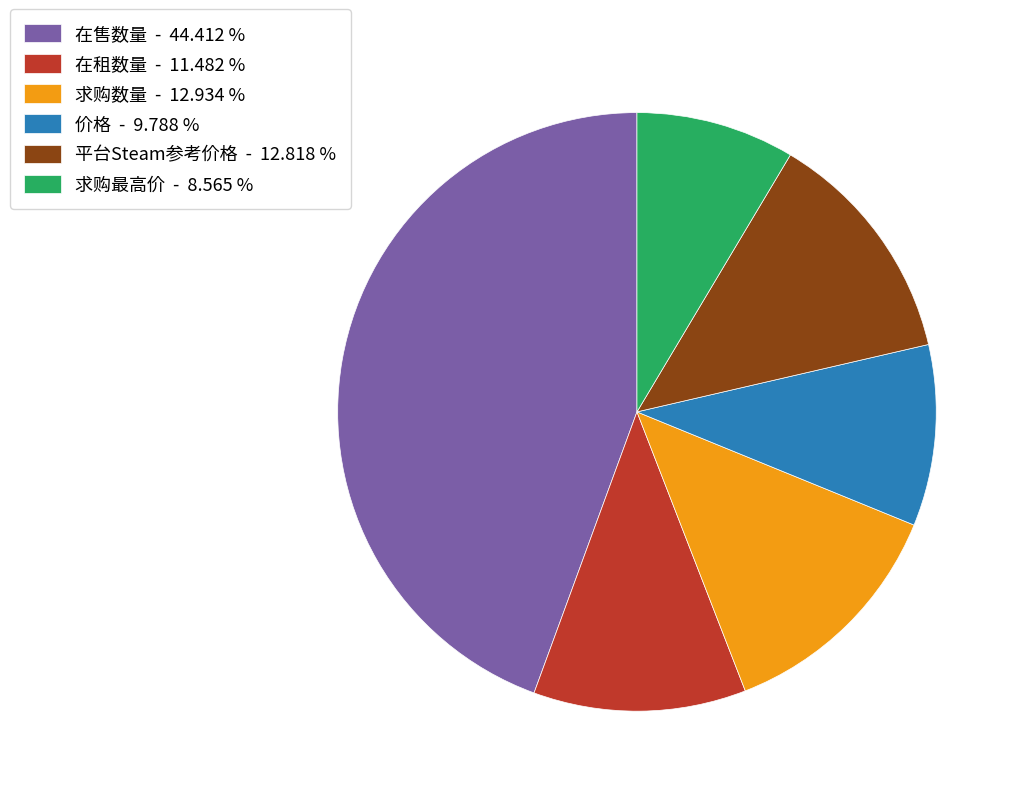

Does any single category account for the majority?

No